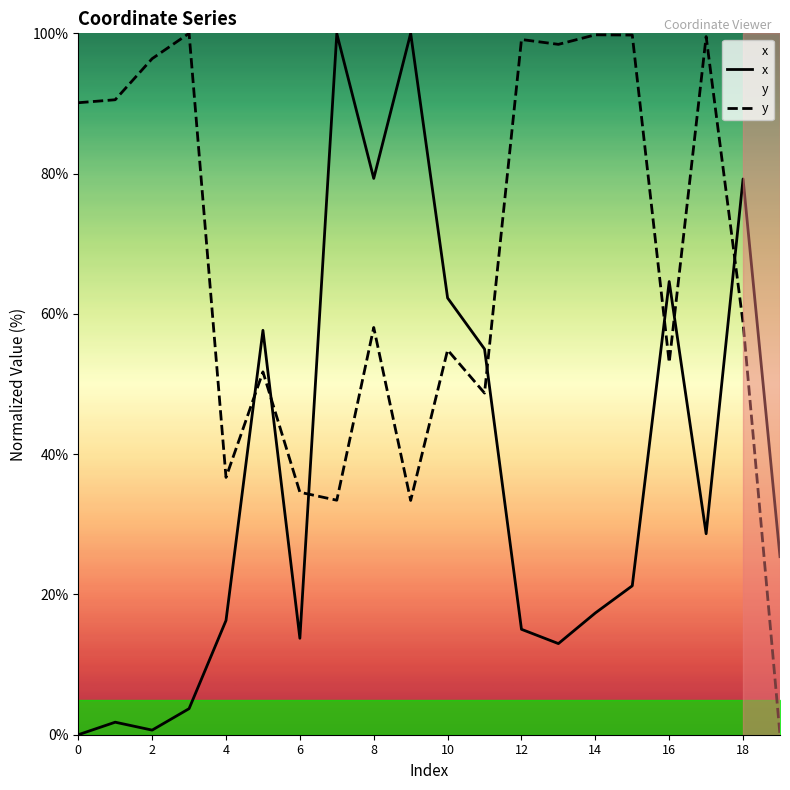

Is the value of x at 15 greater than the value of y at 16?

No